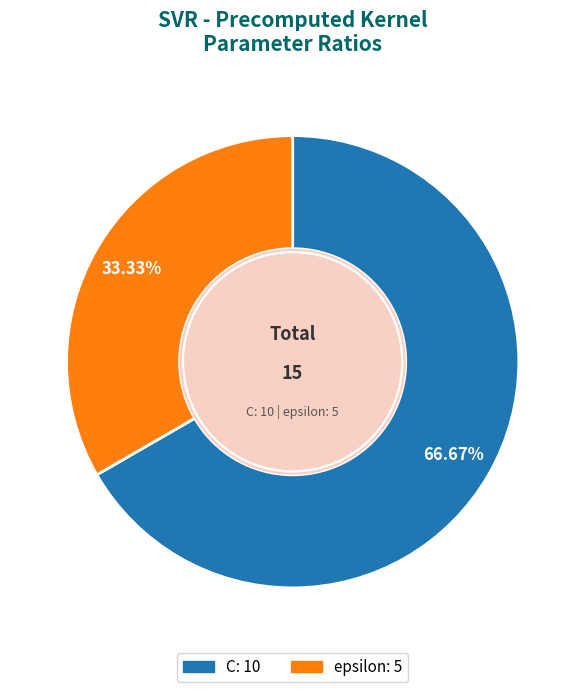

To the nearest percent, what is the difference between the largest and smallest slice percentages?

33%